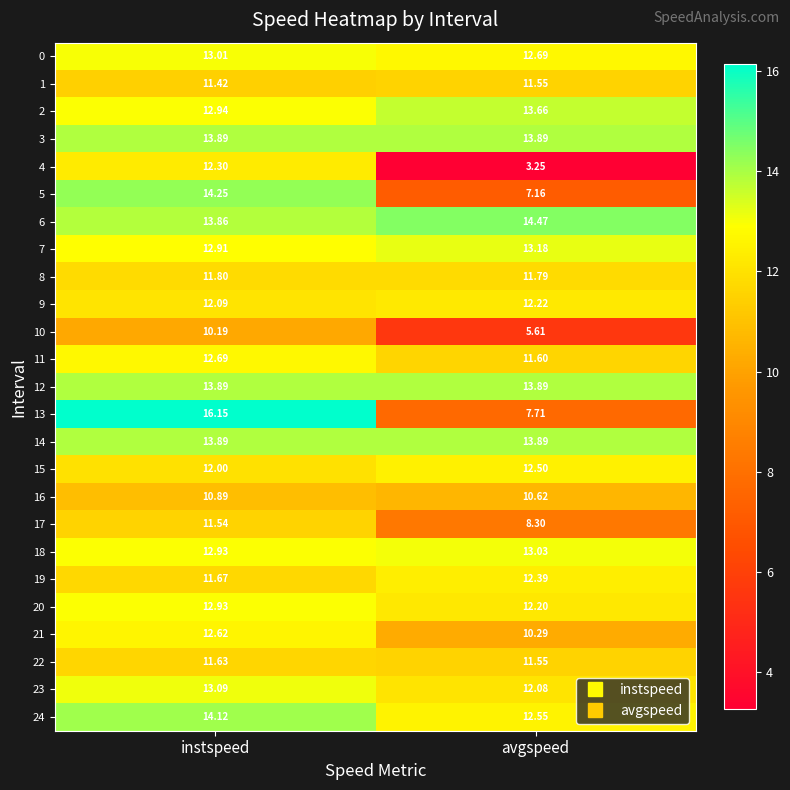

Where is 7 nearest to the value 13?

instspeed